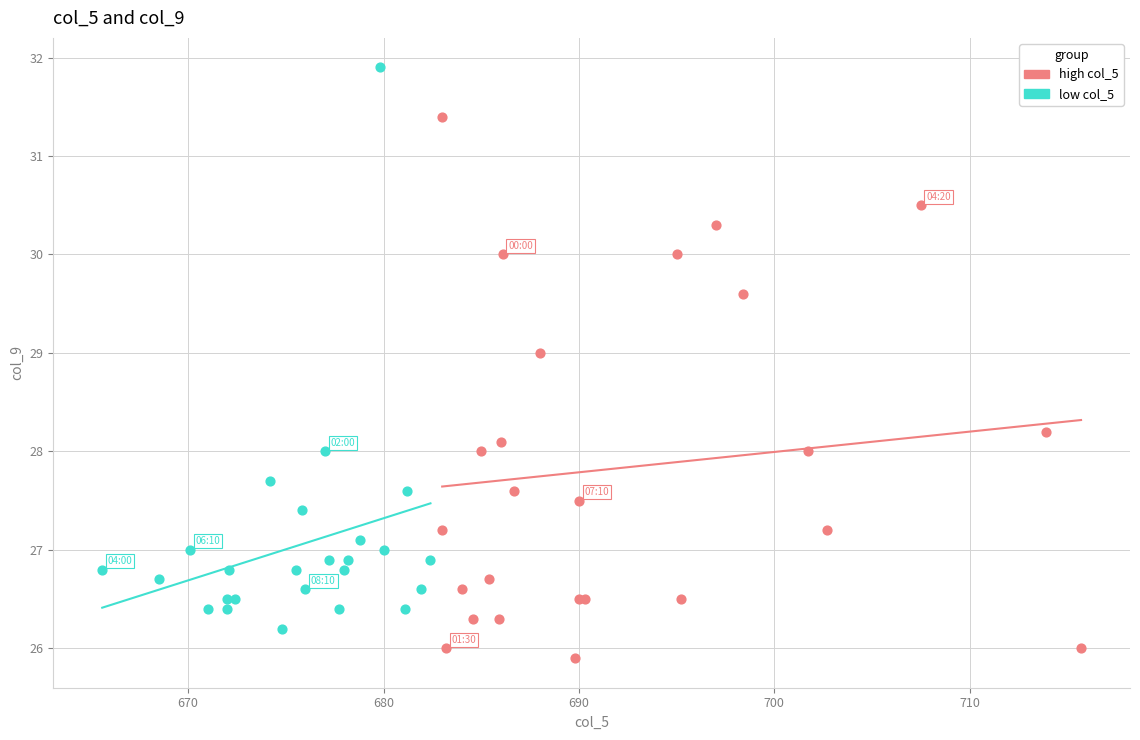

Which series reaches the maximum Y coordinate?

low col_5